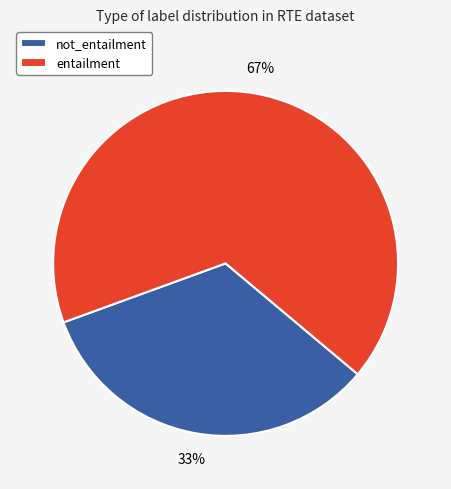

Is it true that not_entailment is 47% of the pie?

False